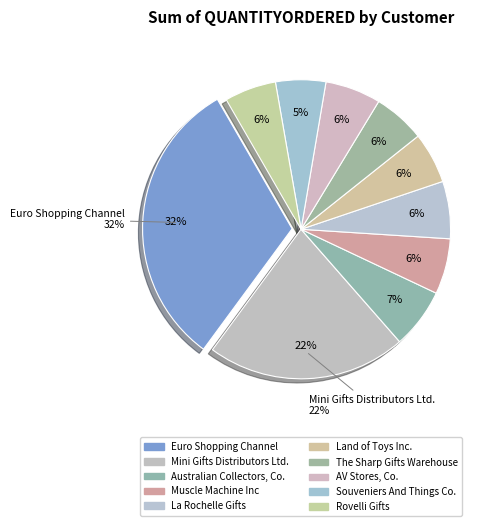

Combined, what portion of the pie is The Sharp Gifts Warehouse and AV Stores, Co.?

11.6%